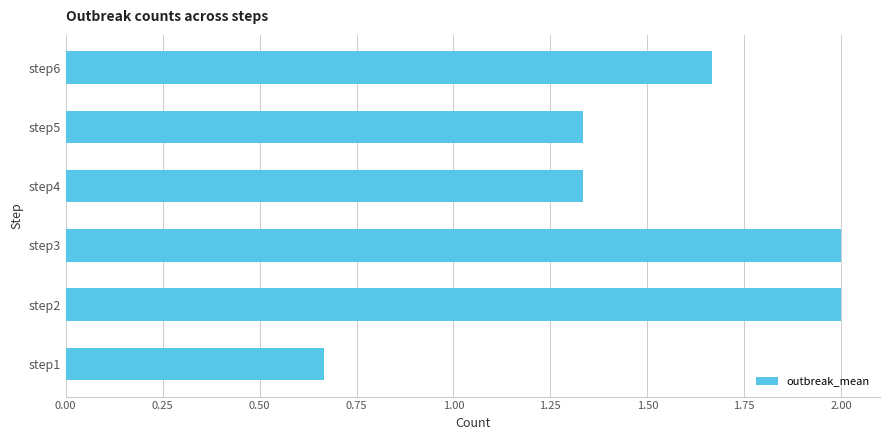

How many categories are shown in the chart?

6